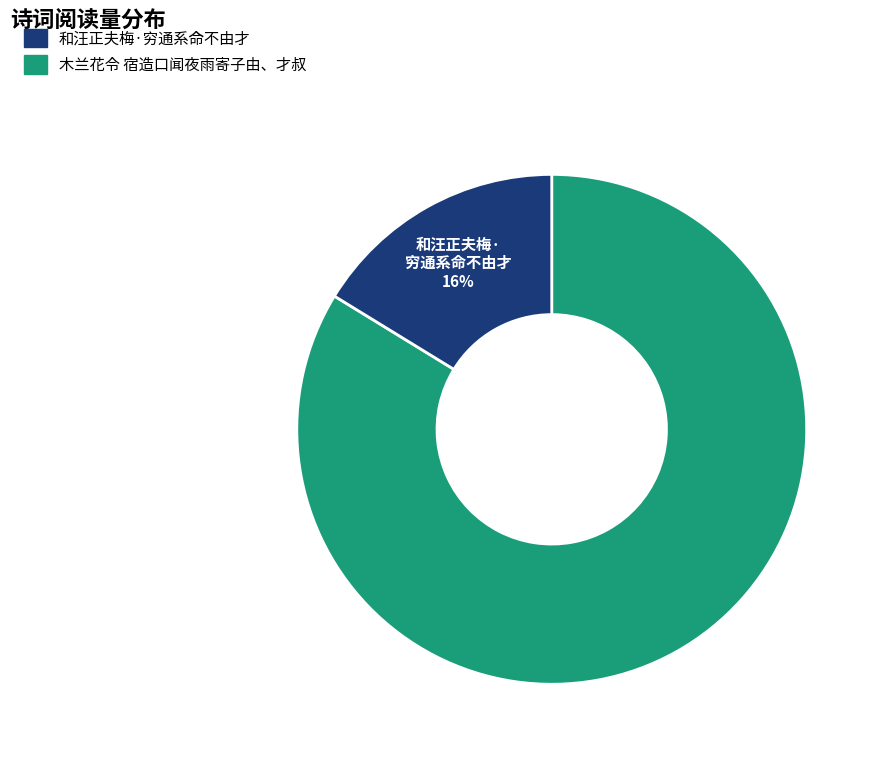

Is there a majority slice in this chart?

Yes